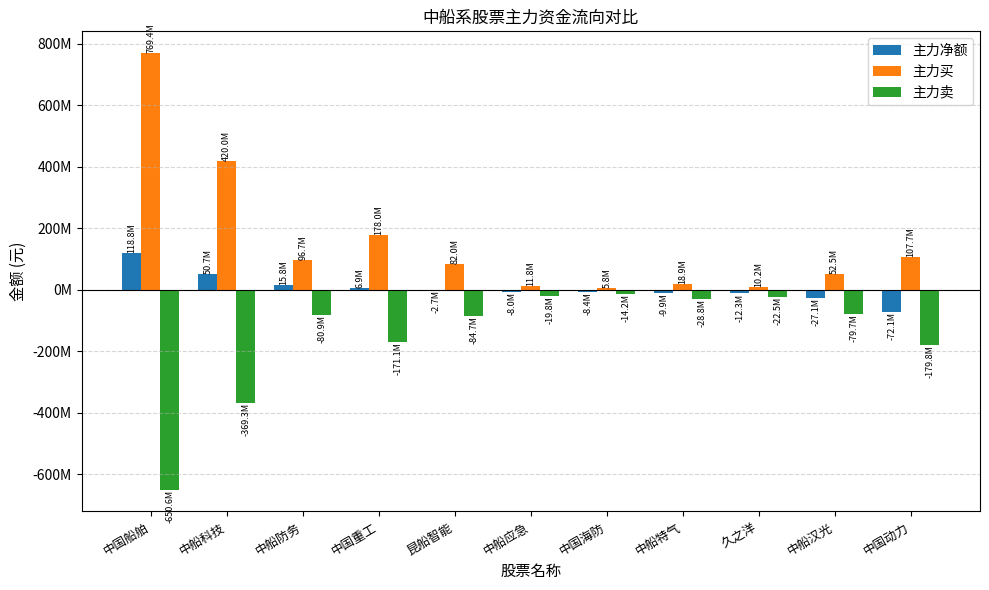

Which series has the largest range (max minus min)?

主力买